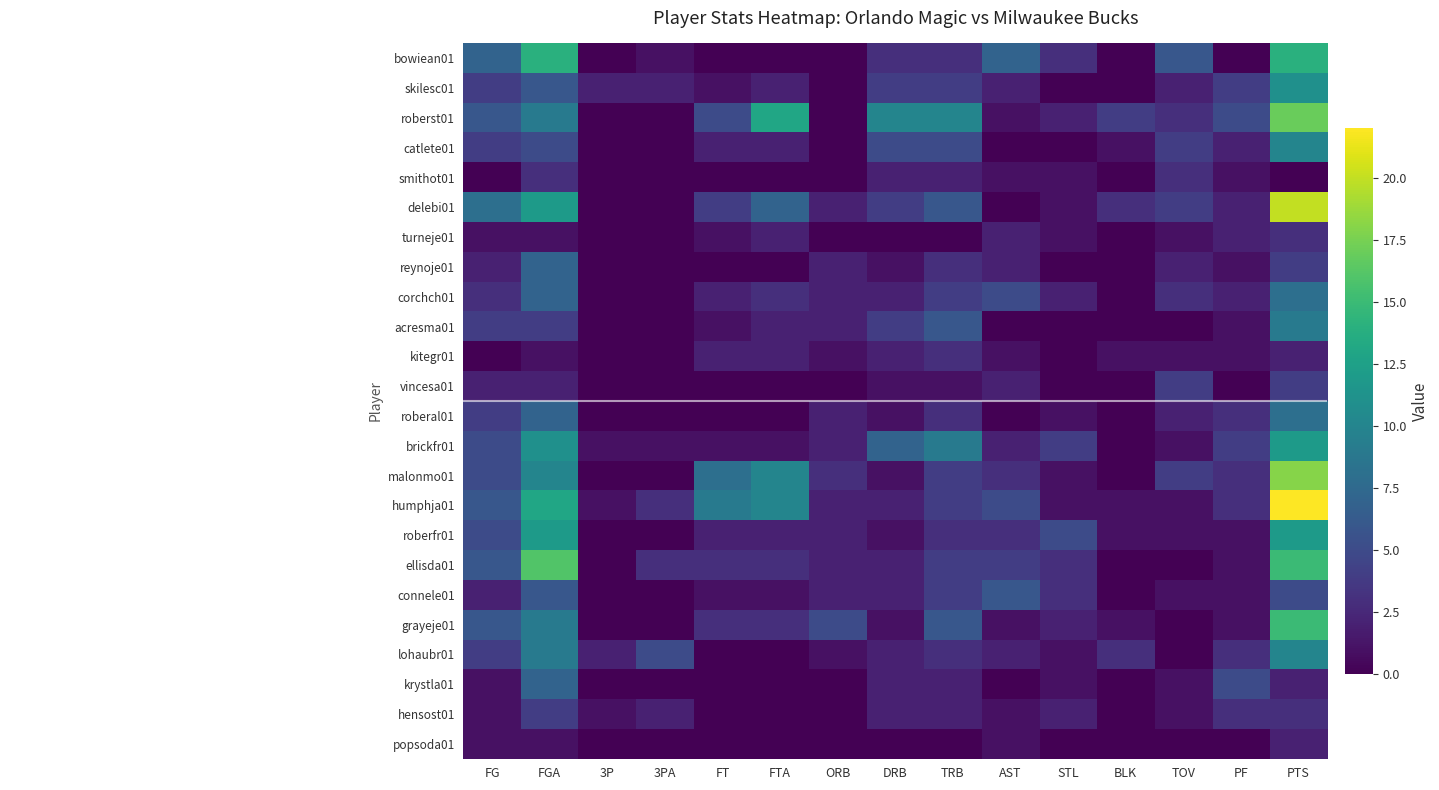

Which series has the largest range (max minus min)?

humphja01